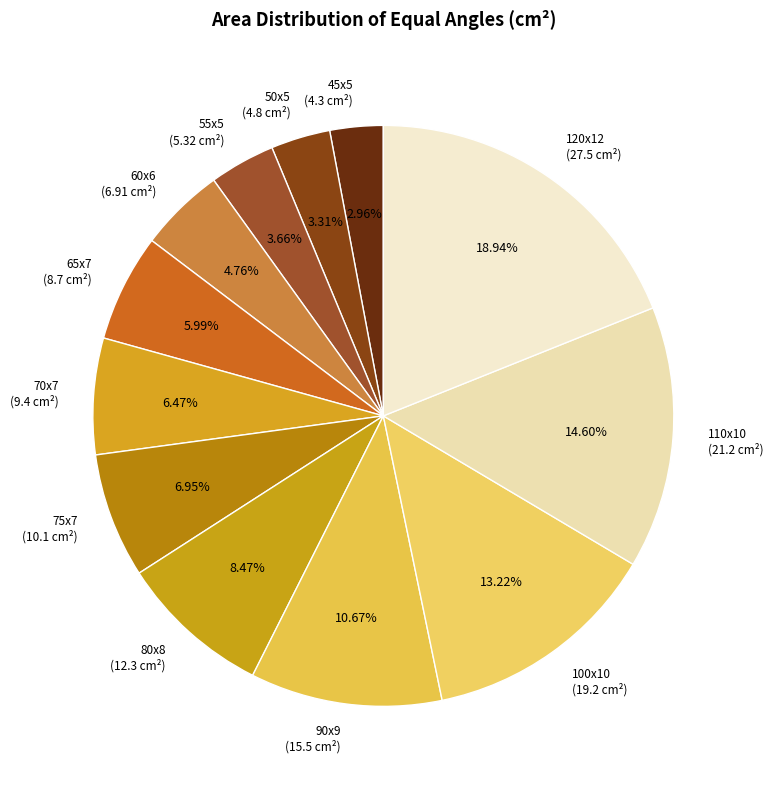

Do 55x5 and 65x7 together represent more than half of the pie?

No